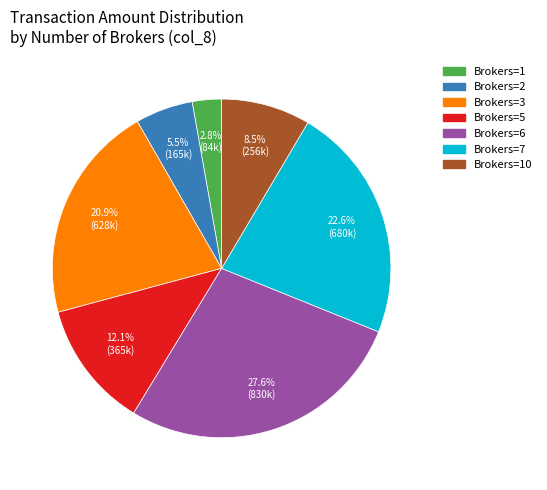

Is there a majority slice in this chart?

No